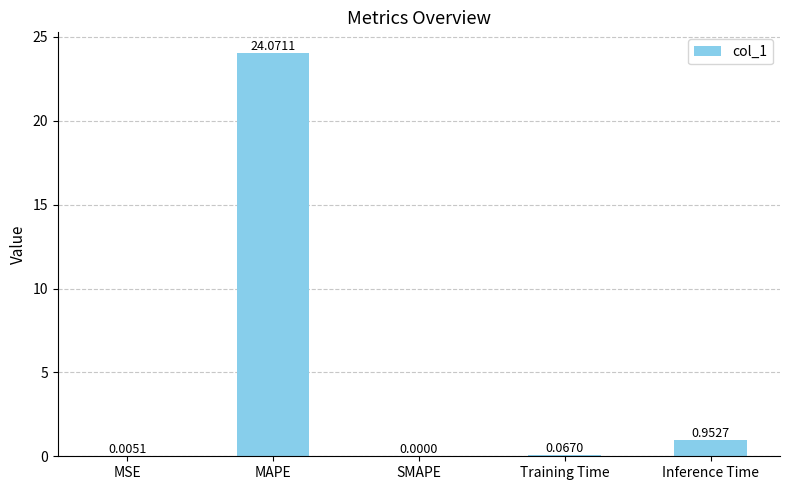

What is the greatest value displayed?

24.1